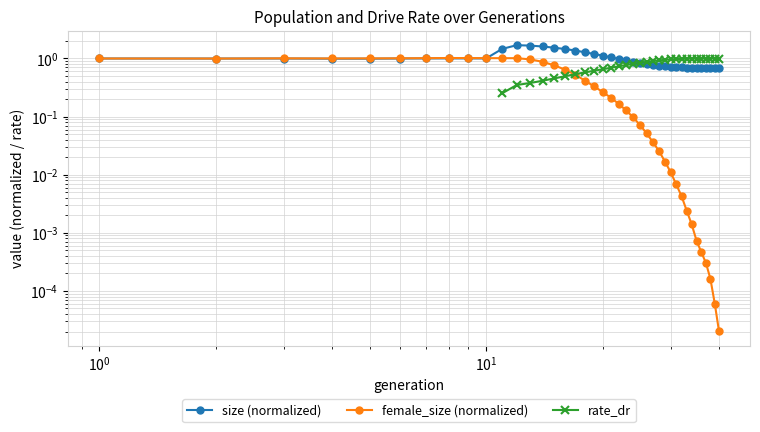

True or false: female_size (normalized) and size (normalized) cross at least once.

True